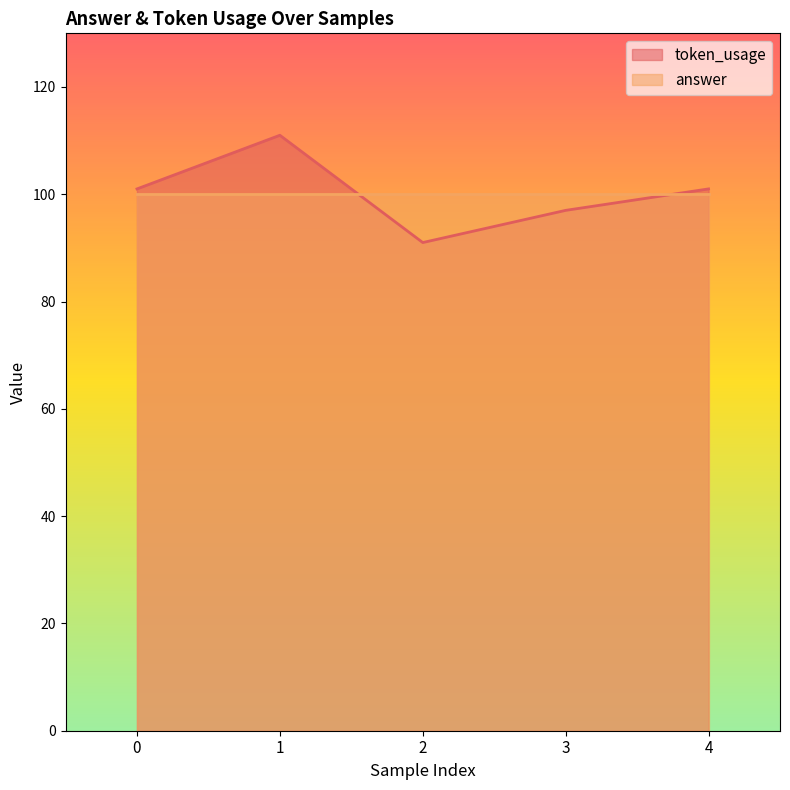

What is the sum of all values?

501